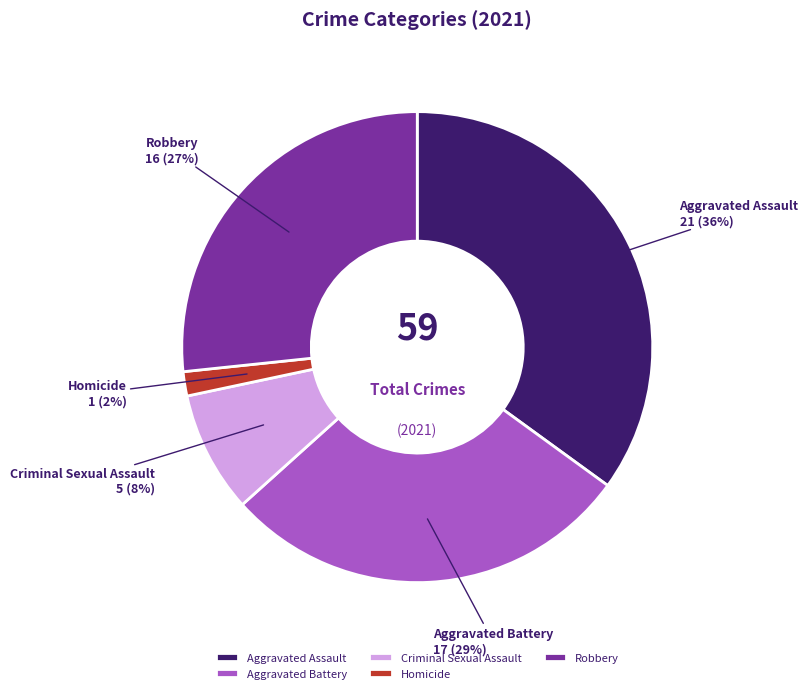

Is it true that Homicide is 2% of the pie?

True